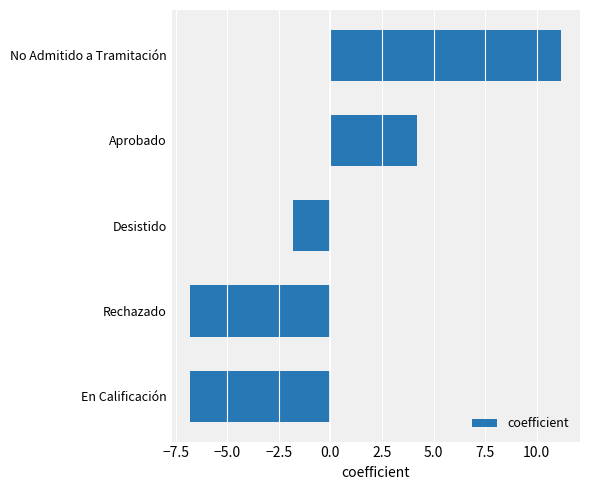

What is the greatest value displayed?

11.2